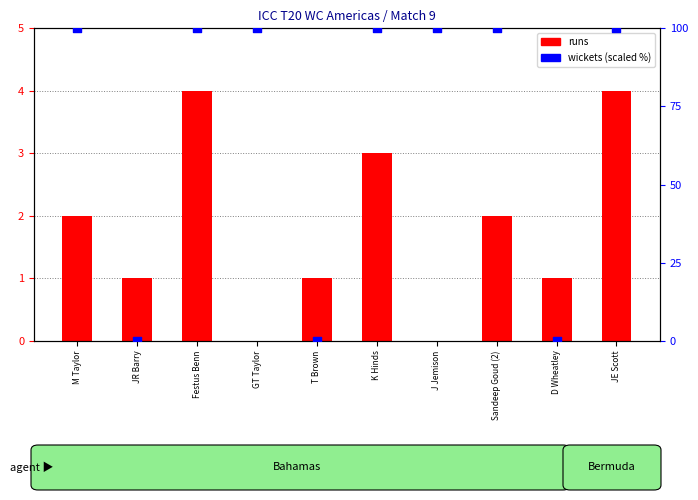

Which series has the widest spread of Y values?

wickets (scaled %)